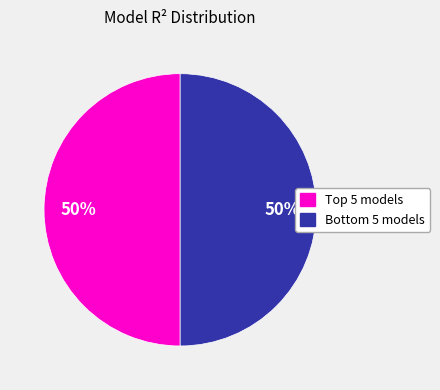

To the nearest percent, what is the average slice percentage?

50%